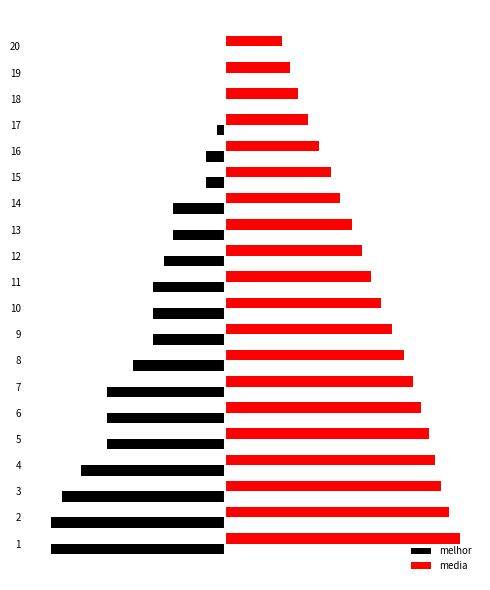

Is the value of melhor at 17 greater than the value of media at 8?

No